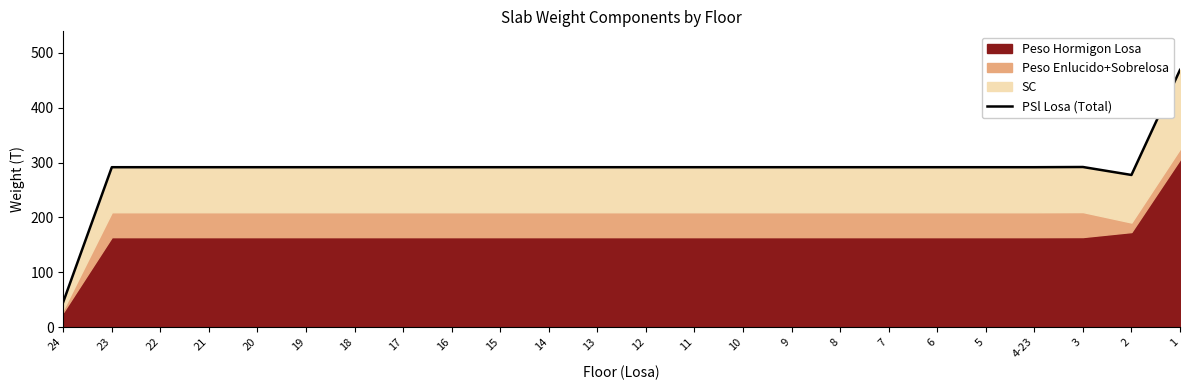

What is the value of the 13th point from the left?

291.6